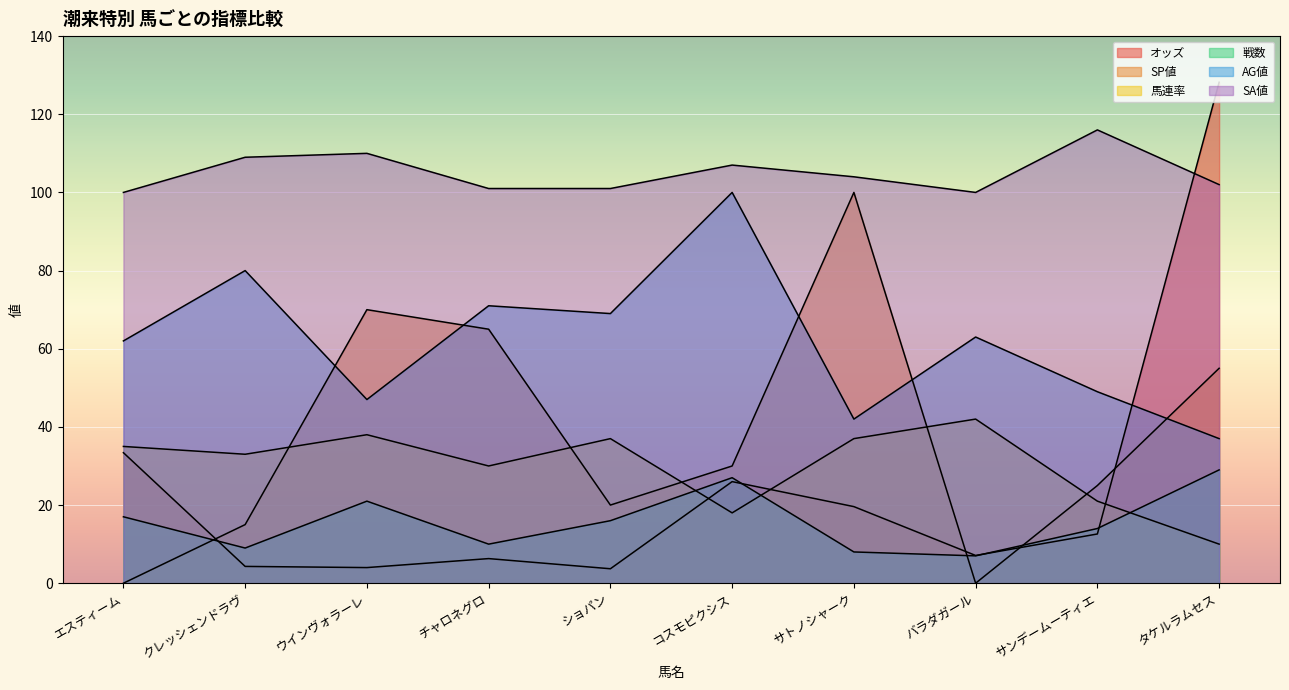

At which category is the sum across all series the highest?

タケルラムセス